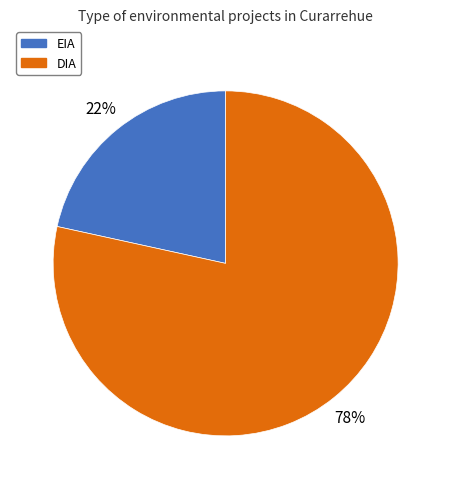

The EIA slice represents 31% of the pie. True or false?

False